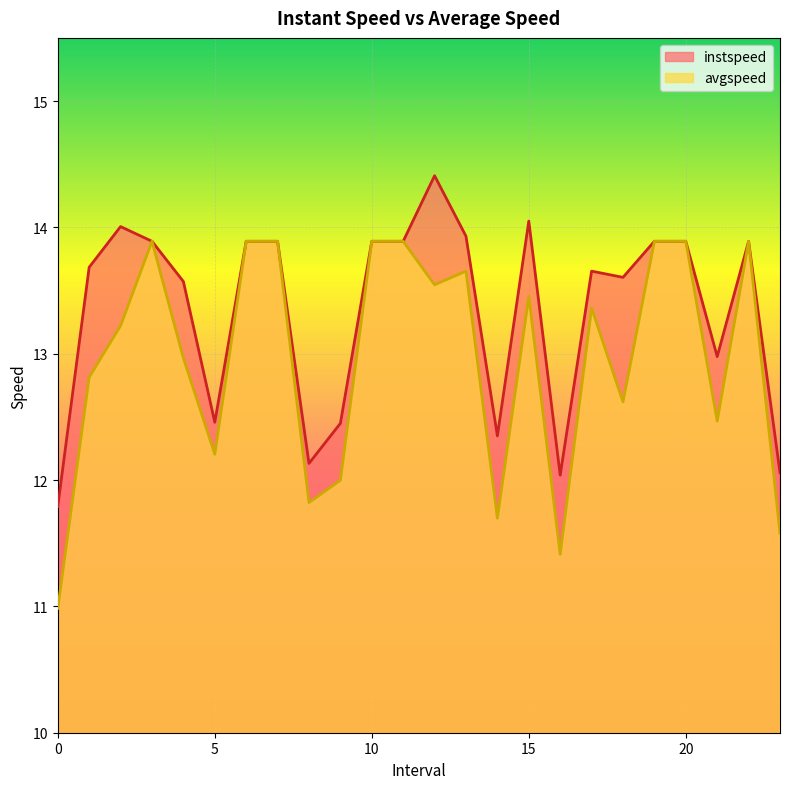

True or false: avgspeed has a value of 13.2 at 2.0.

True